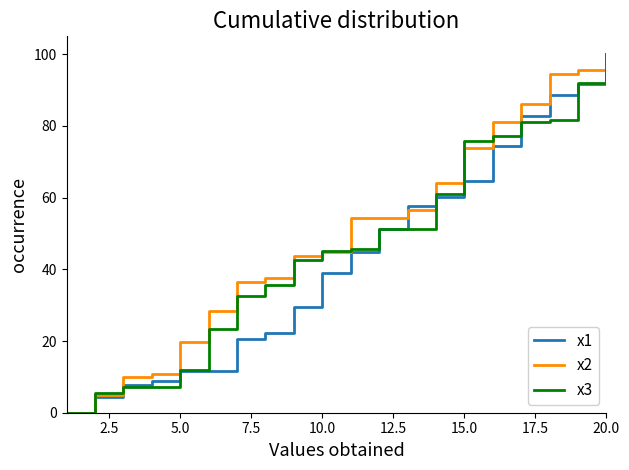

What is the maximum value shown in the chart?

100.0